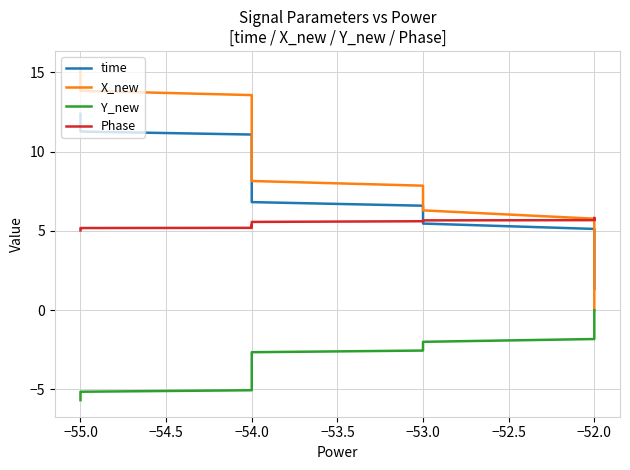

What is the highest value of the time series?

12.4